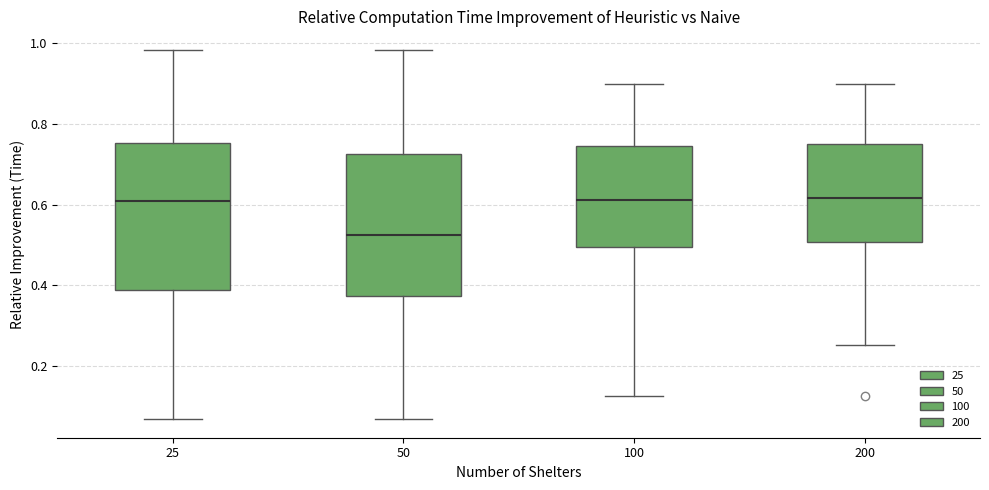

Reading left to right, read every box against the y-axis: the position of its median line, the range the box covers, and the ends of its whiskers. The values are not printed on the chart, so give them approximately, as read against the axis.

25: median 0.60, box 0.38 to 0.76, whiskers 0.06 to 0.98
50: median 0.52, box 0.38 to 0.72, whiskers 0.06 to 0.98
100: median 0.62, box 0.50 to 0.74, whiskers 0.12 to 0.90
200: median 0.62, box 0.50 to 0.74, whiskers 0.26 to 0.90